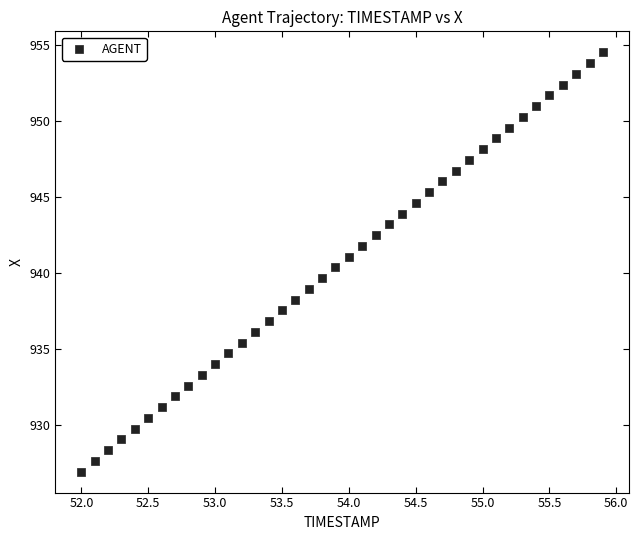

What is the range of X values (max minus min)?

3.9